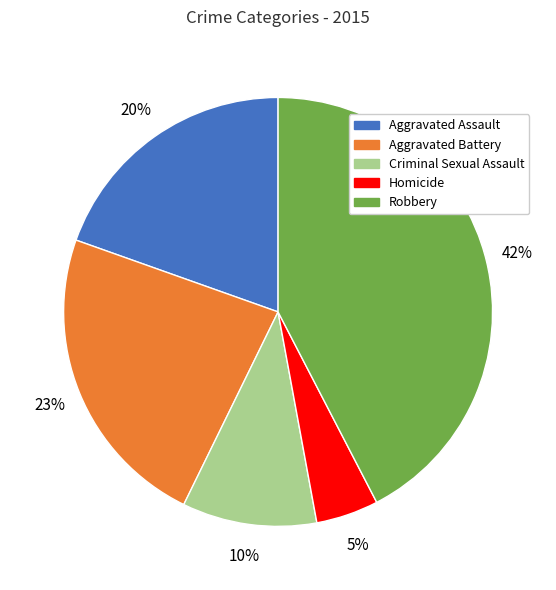

To the nearest percent, what is the combined percentage of Aggravated Assault and Criminal Sexual Assault?

30%